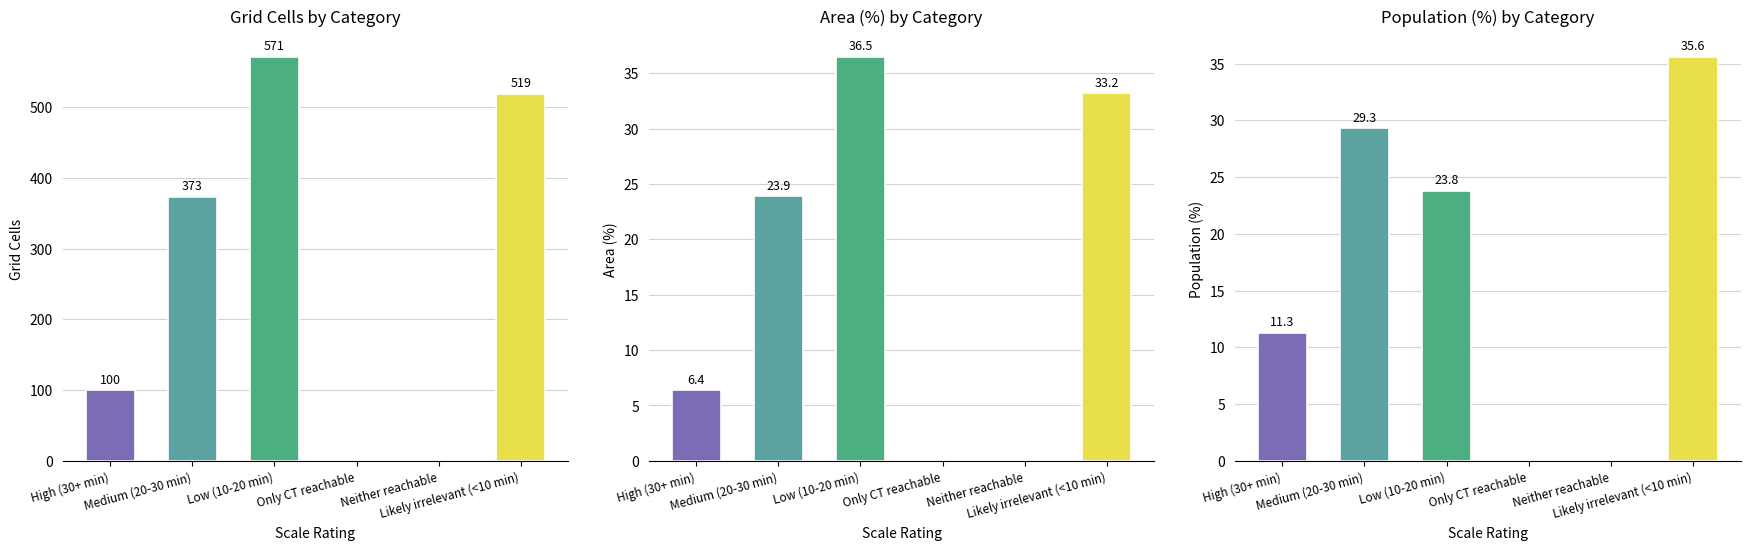

Which category has the lowest value in the Area (%) series?

Only CT reachable